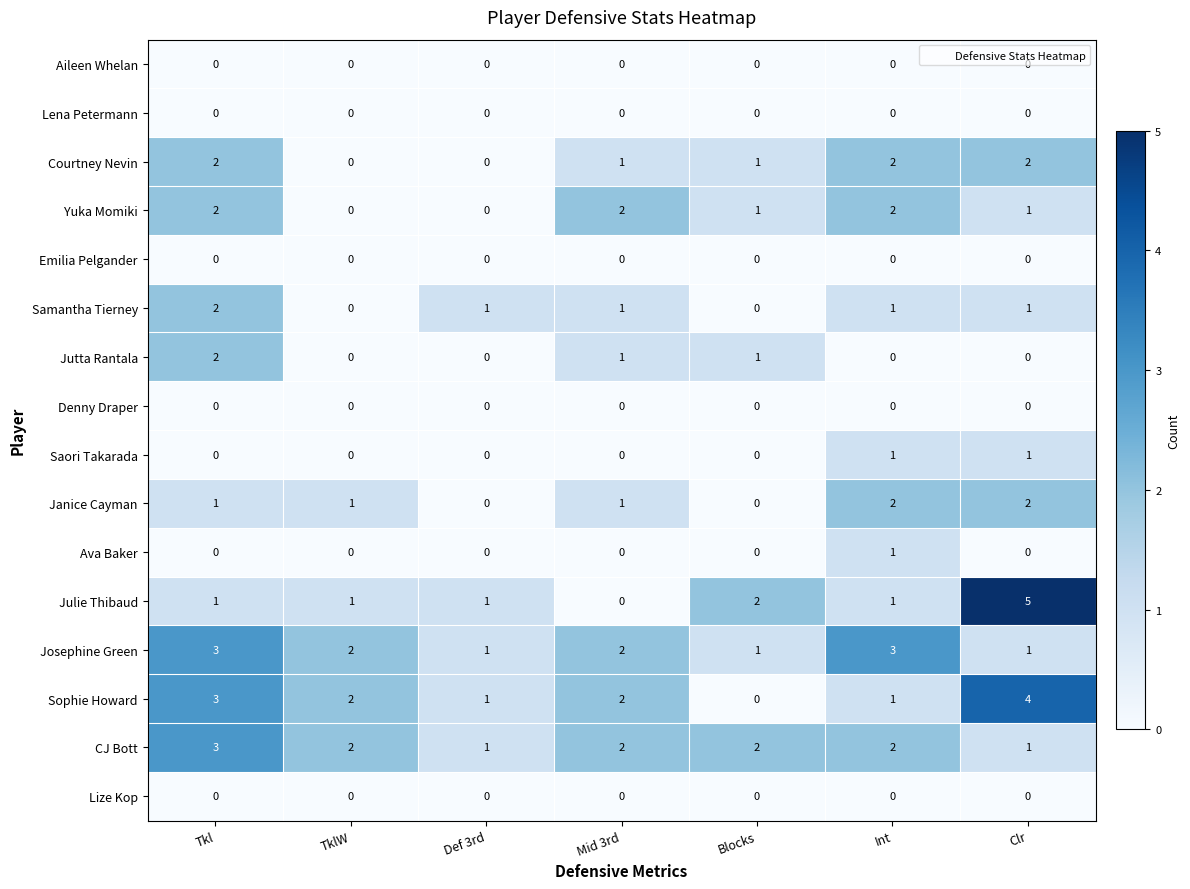

At which category does the chart reach its peak across all series?

Clr